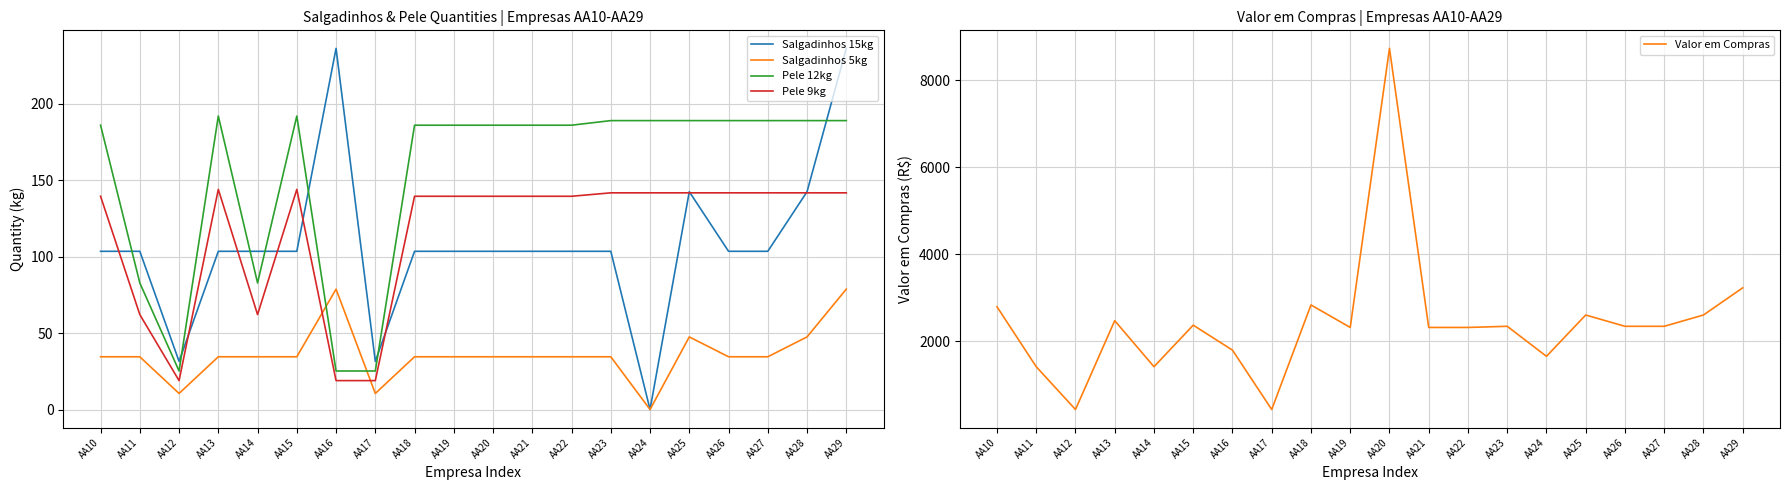

Reading left to right, transcribe all the data shown in this chart.

Salgadinhos 15kg: 103.5	103.5	31.5	103.5	103.5	103.5	236.2	31.5	103.5	103.5	103.5	103.5	103.5	103.5	0.0	142.5	103.5	103.5	142.5	236.2
Salgadinhos 5kg: 34.5	34.5	10.5	34.5	34.5	34.5	78.8	10.5	34.5	34.5	34.5	34.5	34.5	34.5	0.0	47.5	34.5	34.5	47.5	78.8
Pele 12kg: 186.0	82.8	25.2	192.0	82.8	192.0	25.2	25.2	186.0	186.0	186.0	186.0	186.0	189.0	189.0	189.0	189.0	189.0	189.0	189.0
Pele 9kg: 139.5	62.1	18.9	144.0	62.1	144.0	18.9	18.9	139.5	139.5	139.5	139.5	139.5	141.8	141.8	141.8	141.8	141.8	141.8	141.8
Valor em Compras: 2793.0	1414.5	430.5	2473.5	1414.5	2370.0	1795.5	430.5	2835.0	2317.5	8734.5	2317.5	2317.5	2343.8	1653.8	2603.8	2343.8	2343.8	2603.8	3228.8